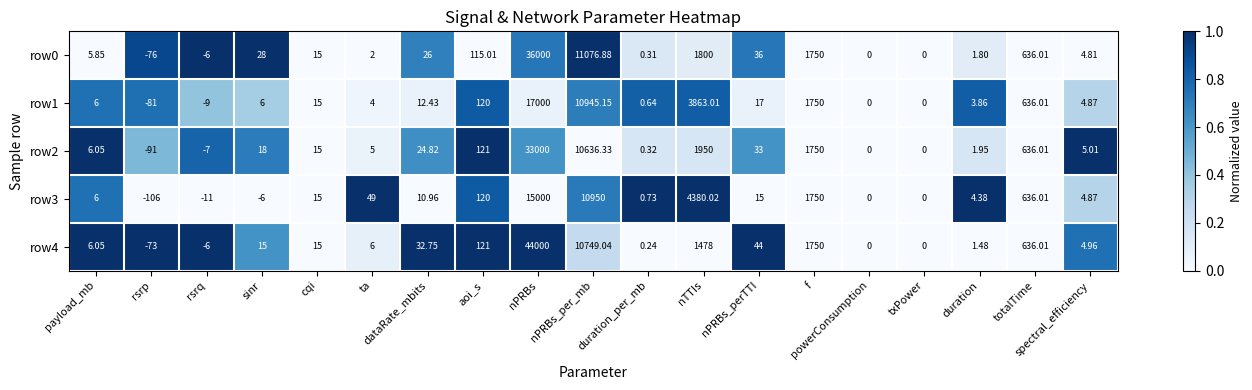

At which label is row4 closest to 21963?

nPRBs_per_mb